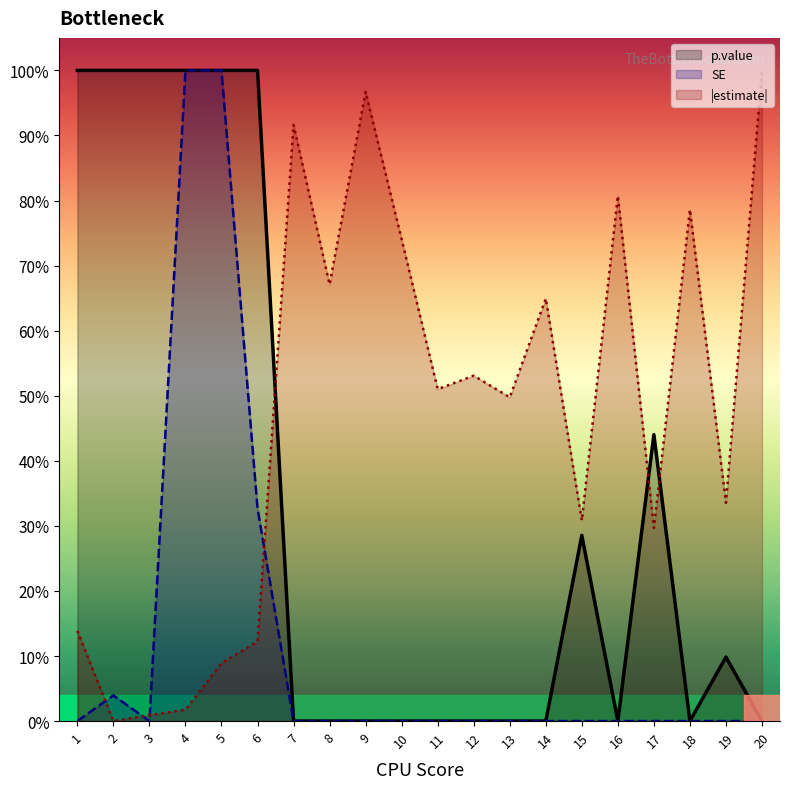

Is it true that SE equals 0.0 at 7?

True